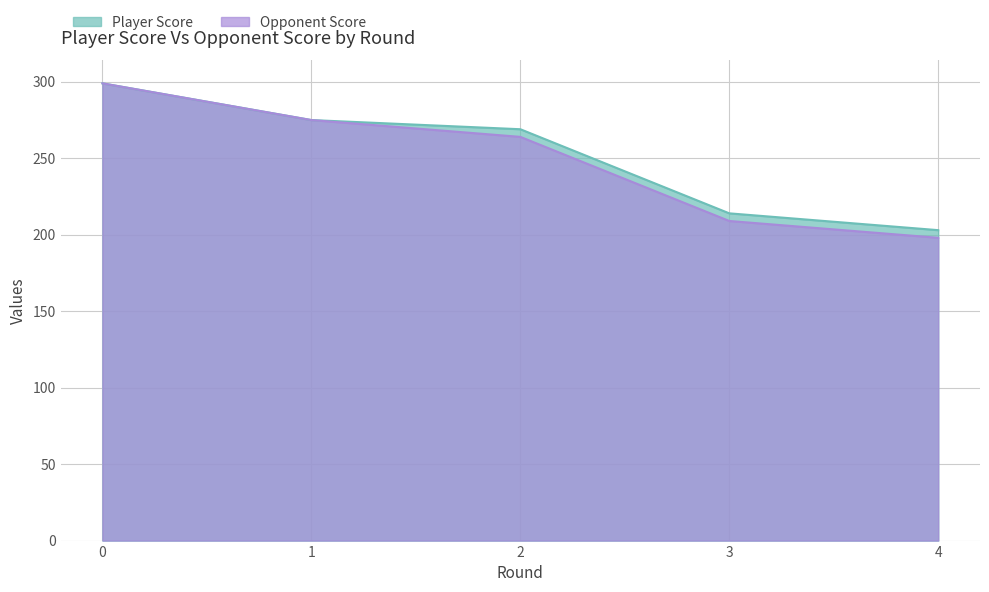

True or false: Player Score has more than 1 points higher than both neighbors.

False